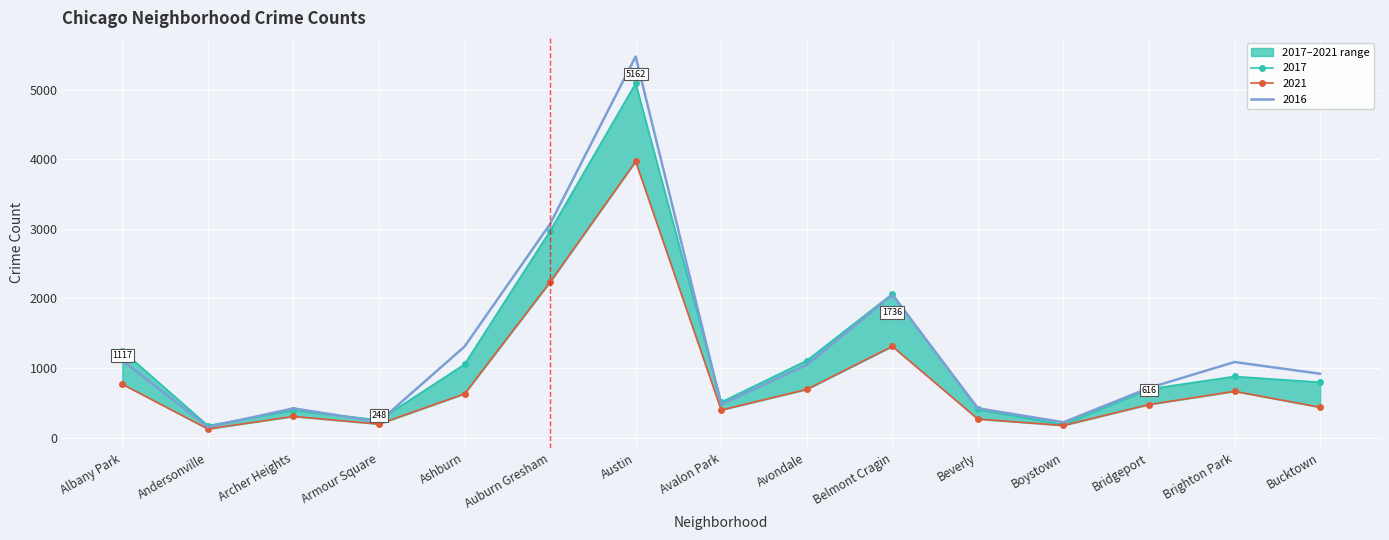

True or false: 2019 and 2021 intersect in this chart.

False